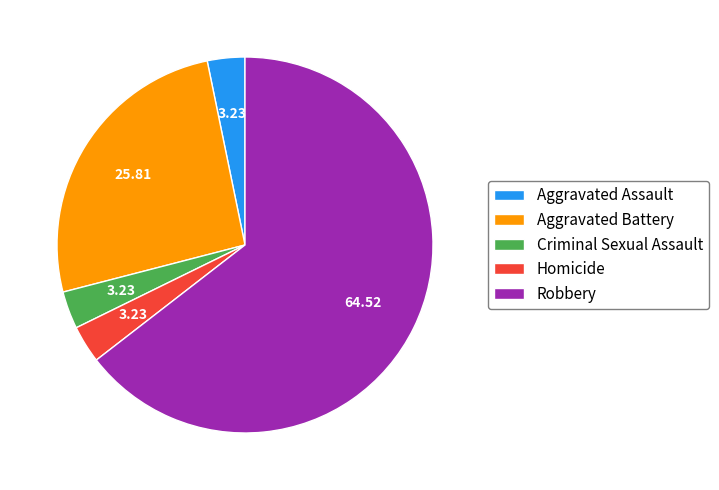

How many segments does this pie chart have?

5